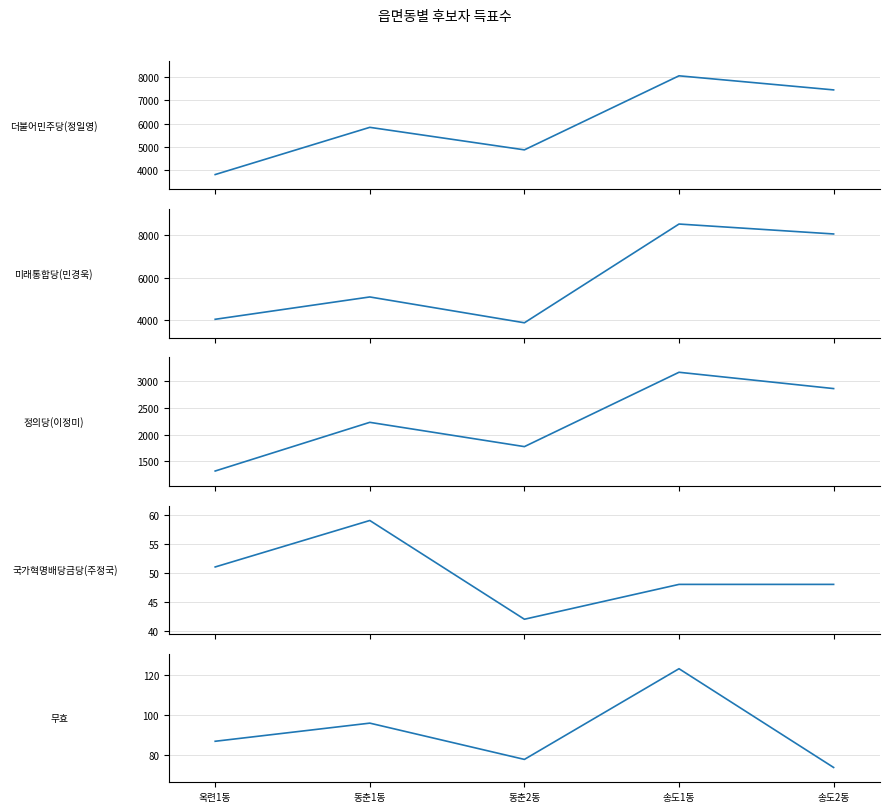

What is the difference between the 정의당(이정미) values at 동춘2동 and 송도1동?

1390